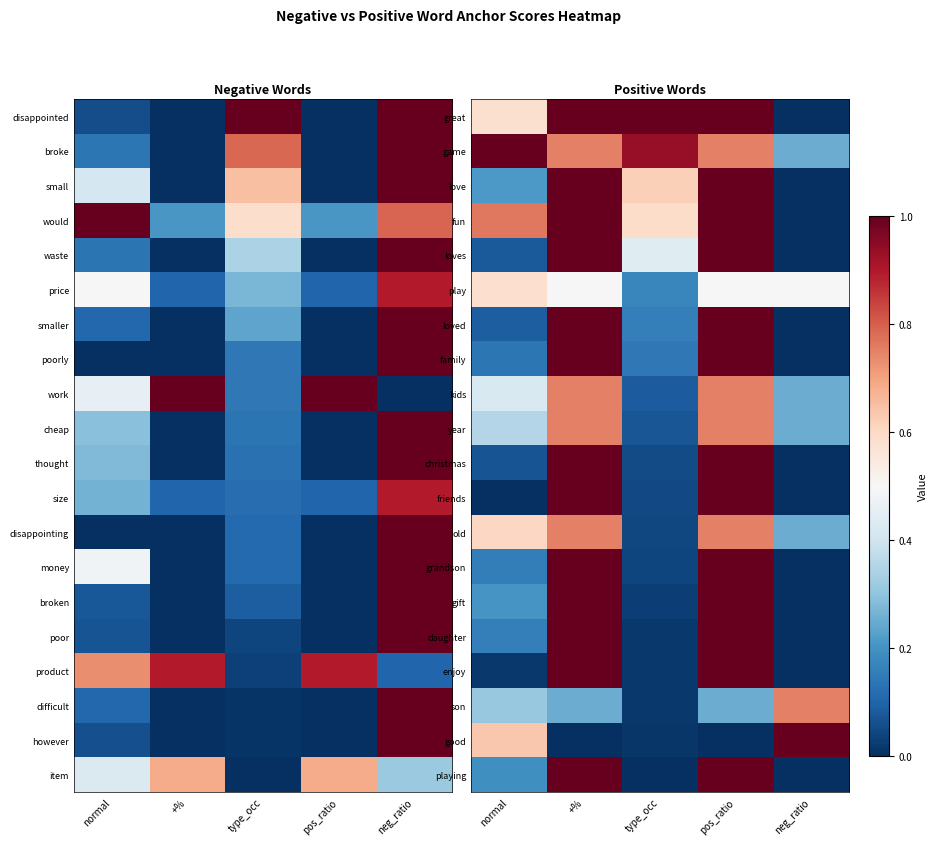

At which category is the sum across all series the highest?

+%